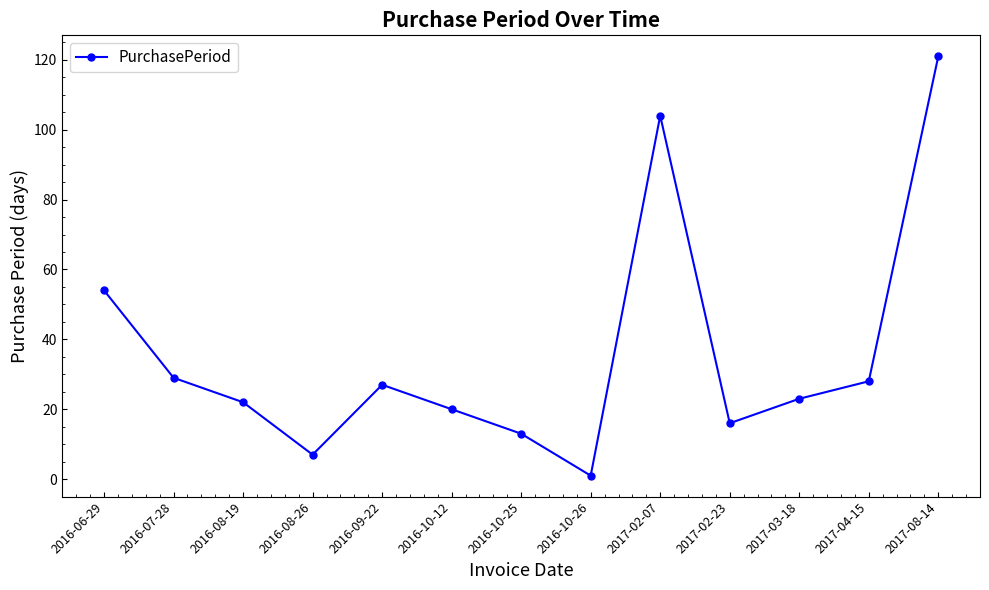

What is the sum of all values?

465